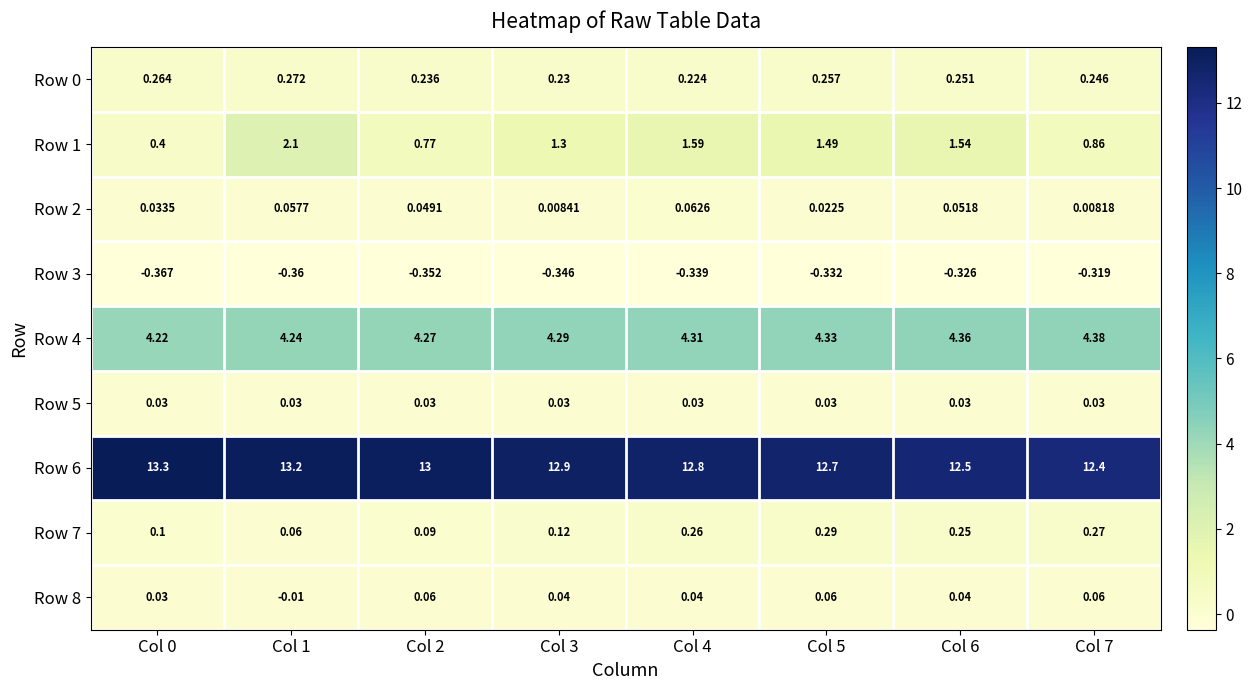

Is the value of Row 2 at Col 6 greater than the value of Row 7 at Col 4?

No